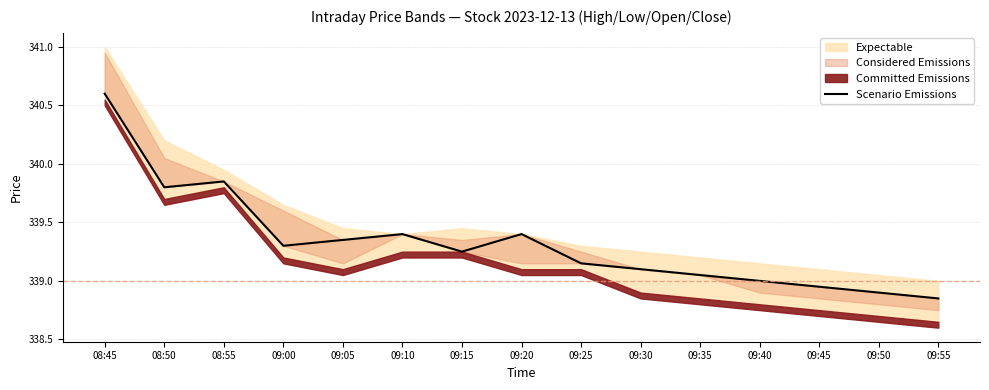

What is the difference between the maximum and second lowest values?

1.7